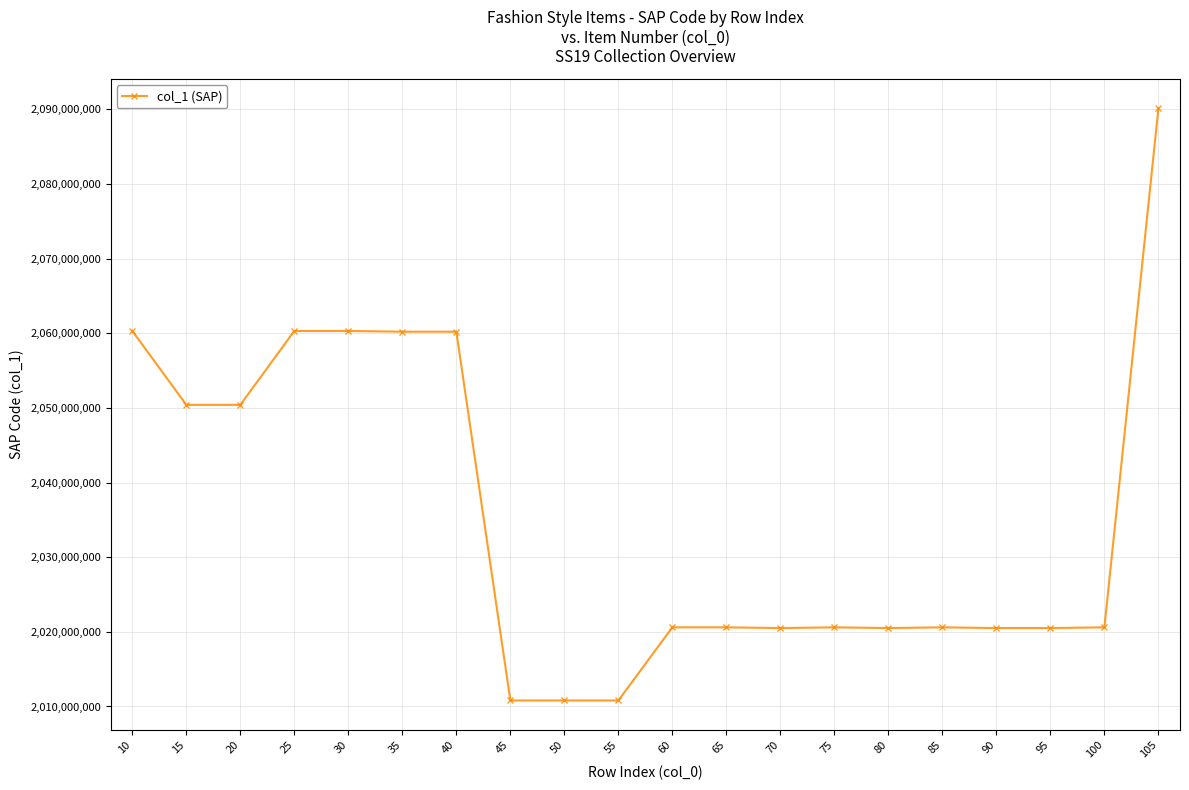

What is the maximum value shown in the chart?

2090101716